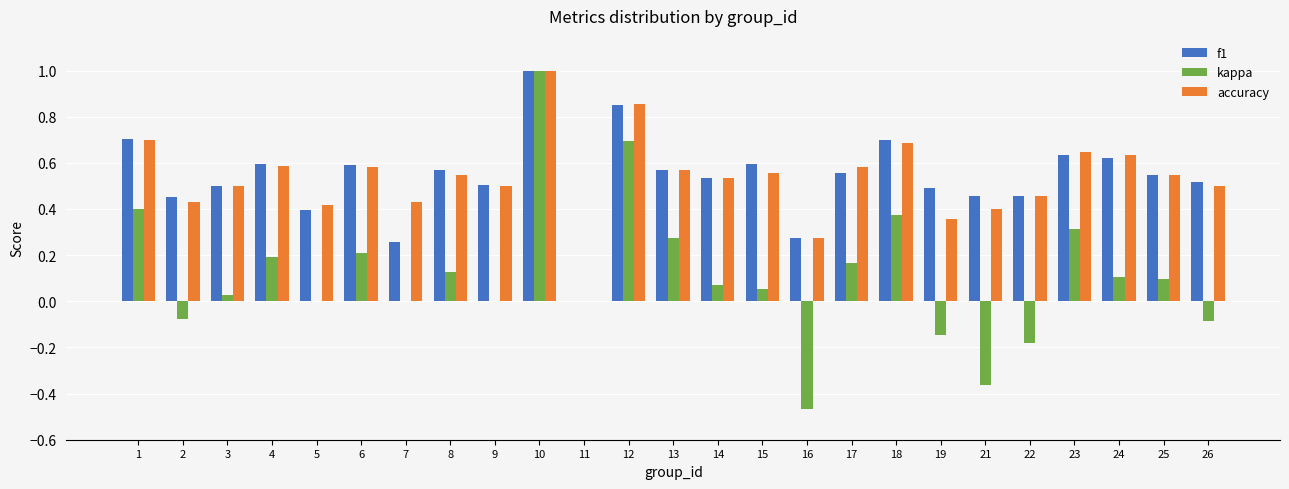

Which category has the highest value across all series?

10